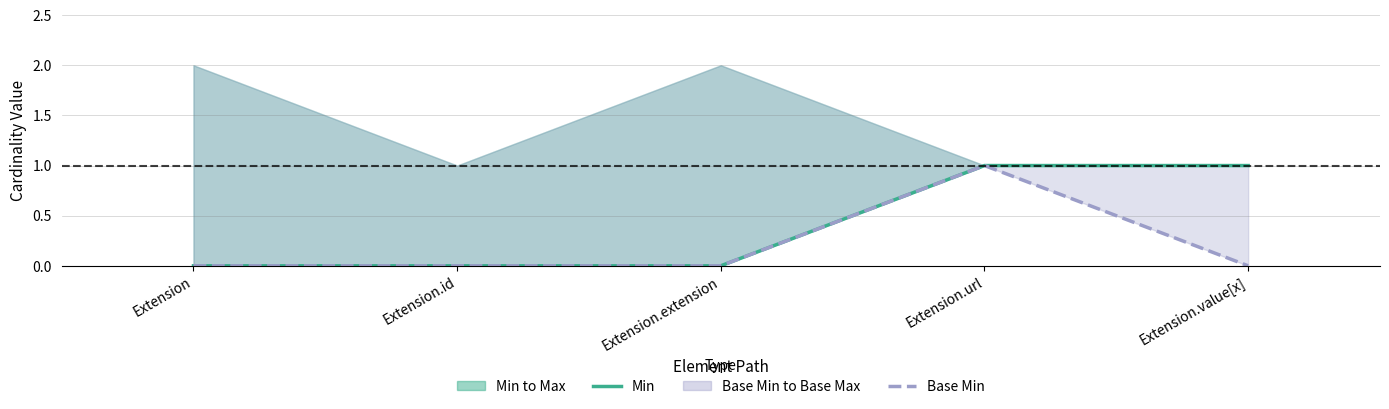

Which series has the largest range (max minus min)?

Min